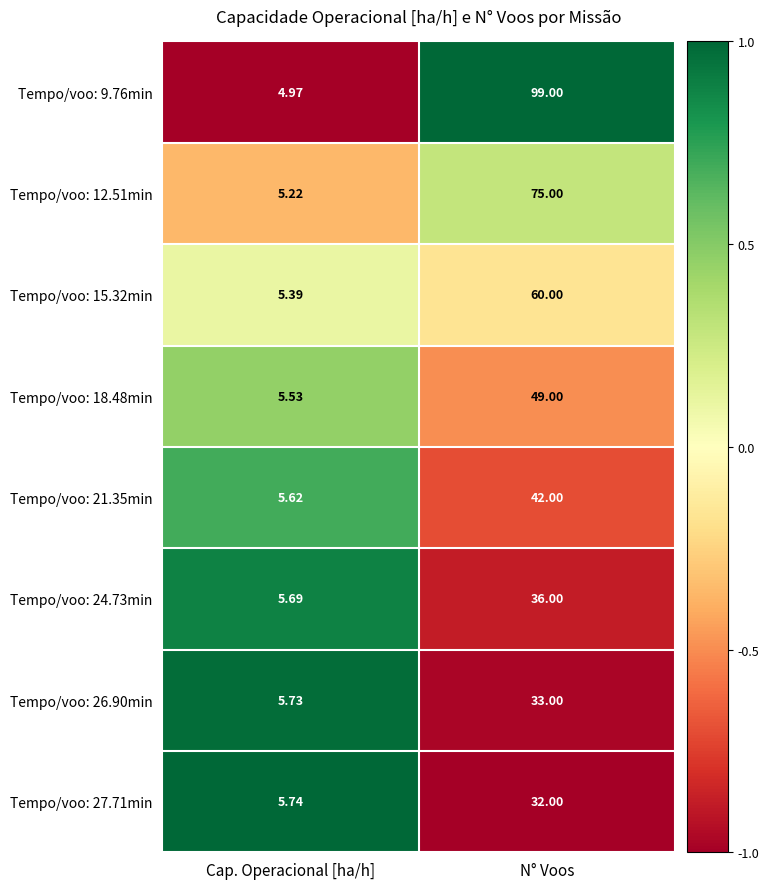

At which category is the sum across all series the highest?

N° Voos